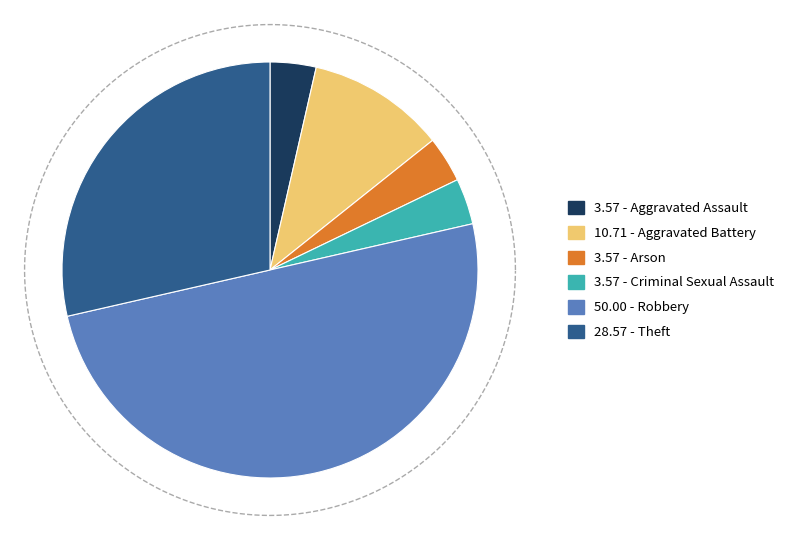

To the nearest percent, what percentage of the pie is Theft?

29%